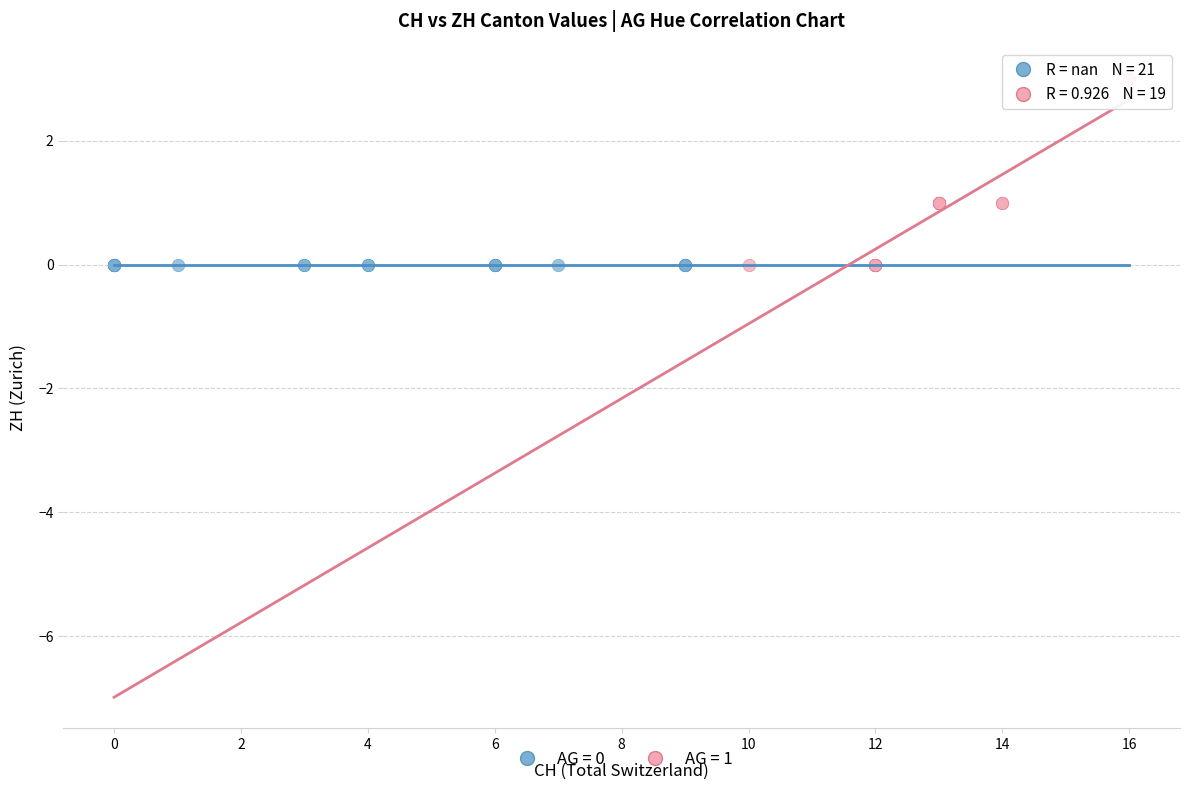

Which series reaches the maximum Y coordinate?

AG = 1